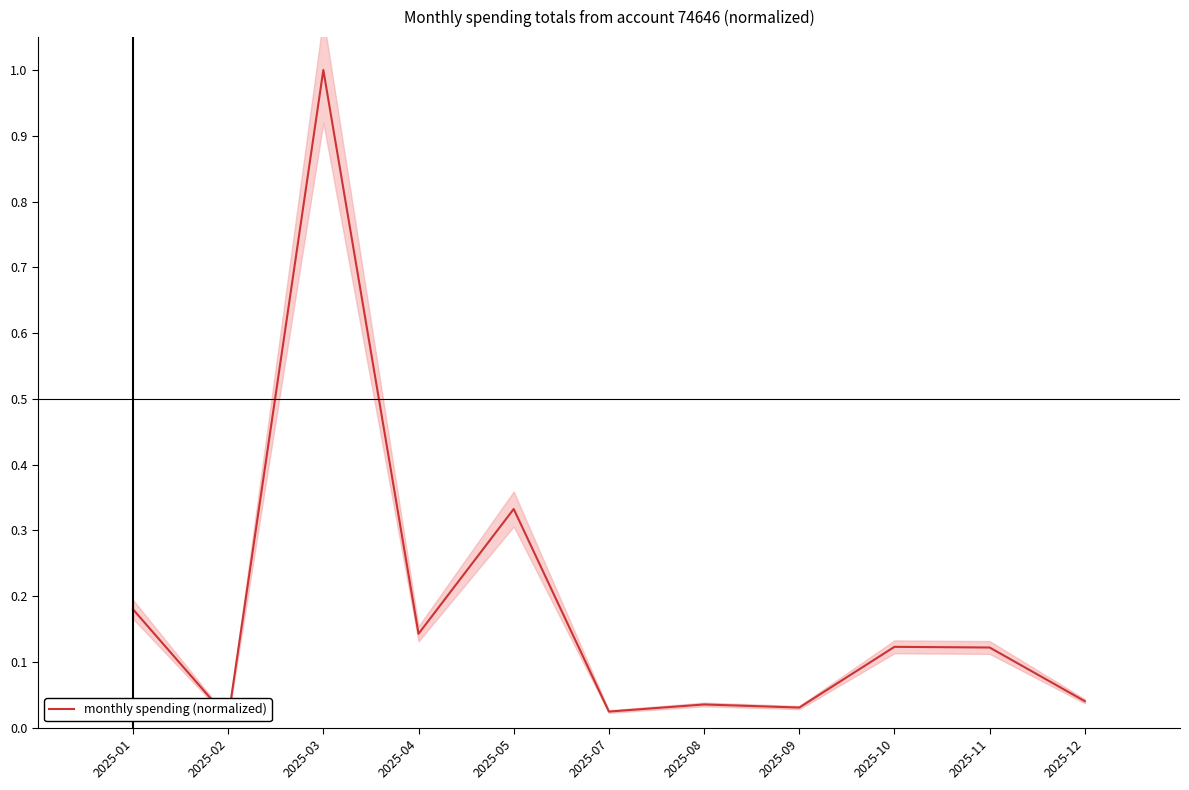

Reading left to right, extract all data points from this chart.

2025-01=0.2	2025-02=0.0	2025-03=1.0	2025-04=0.1	2025-05=0.3	2025-07=0.0	2025-08=0.0	2025-09=0.0	2025-10=0.1	2025-11=0.1	2025-12=0.0